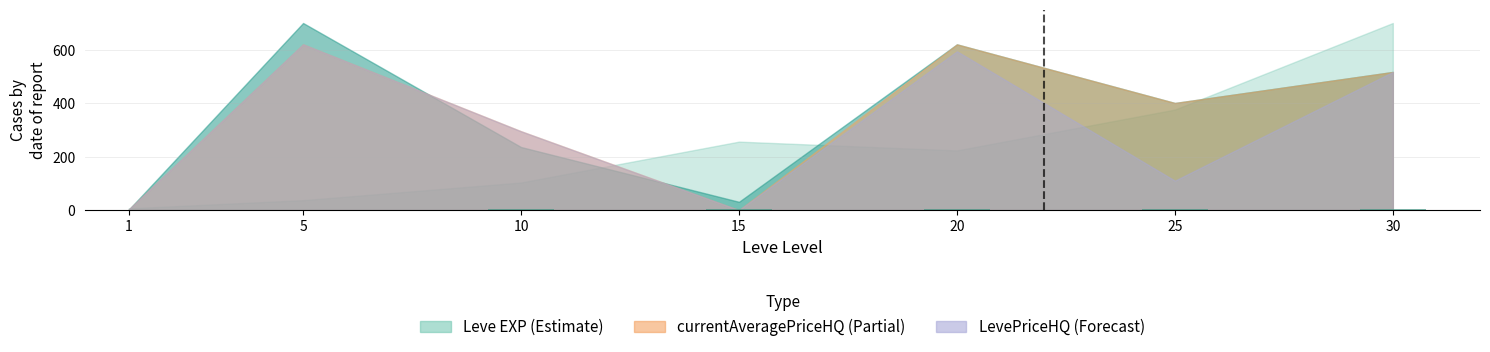

True or false: the data shows 3.0 at 20.

True